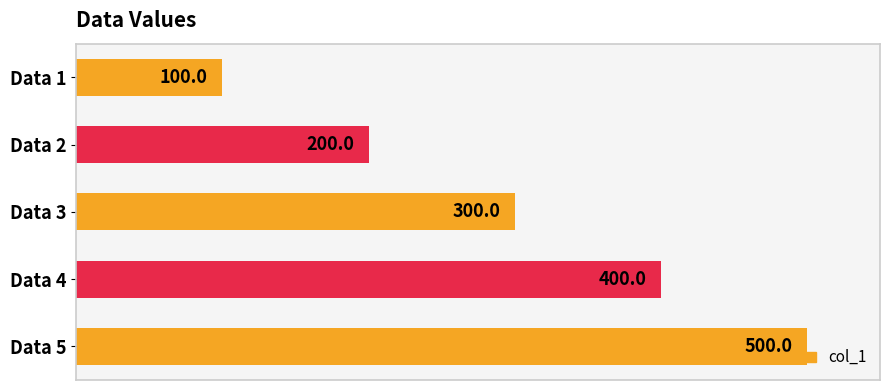

Between Data 3 and Data 2, which is larger?

Data 3